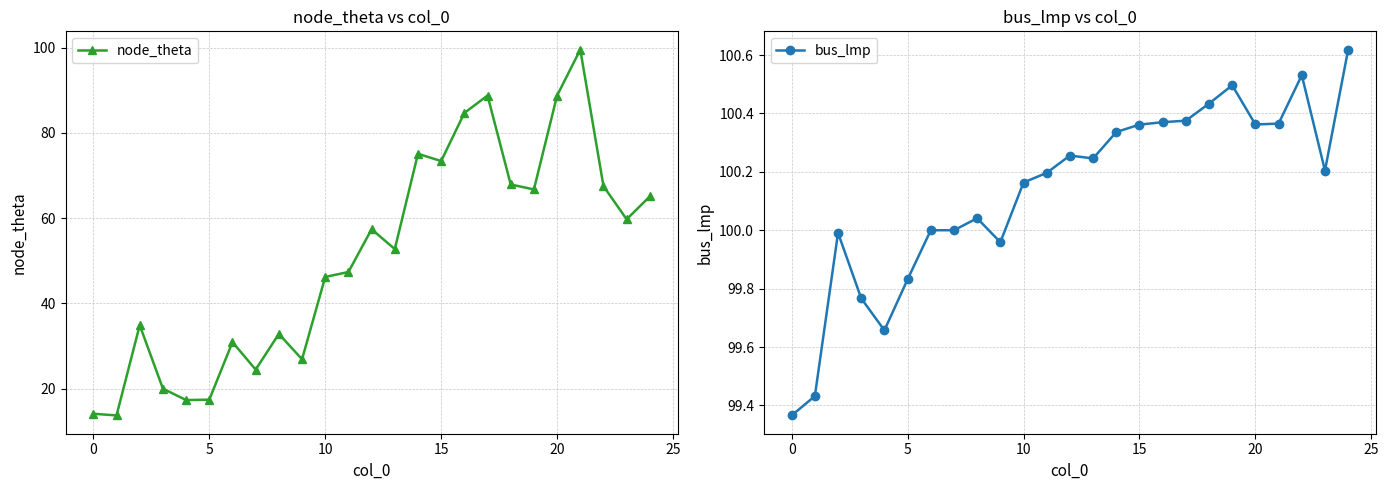

At 23, list the series in order from smallest to largest.

node_theta, bus_lmp